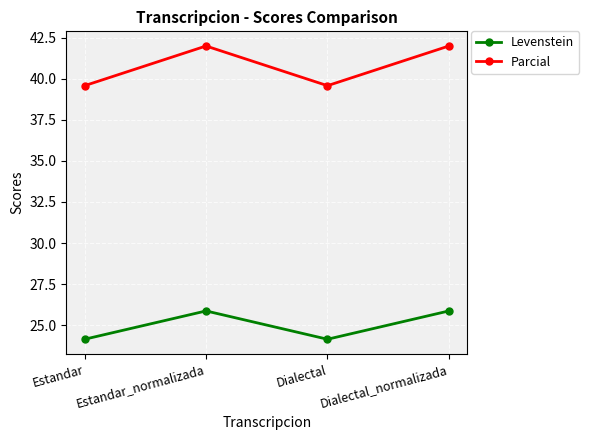

What is the sum of the Levenstein values at Estandar_normalizada and Estandar?

50.0